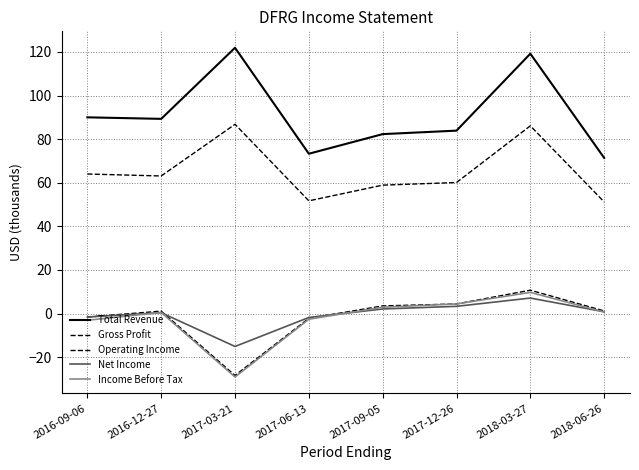

True or false: Operating Income and Income Before Tax intersect in this chart.

False